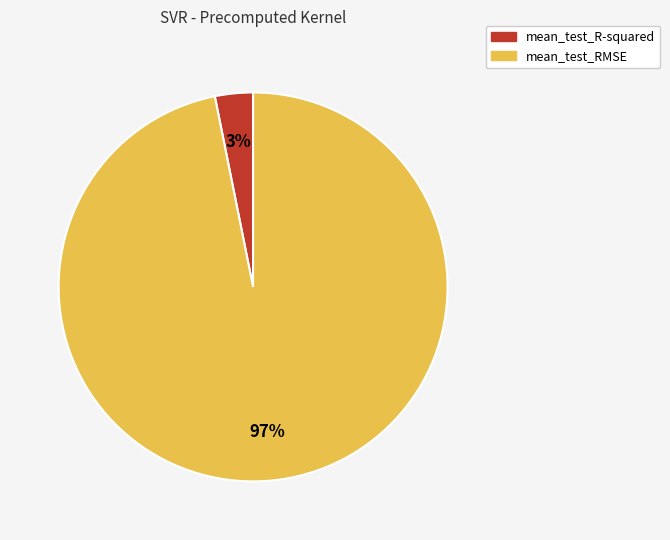

Rank the categories by value from highest to lowest.

mean_test_RMSE, mean_test_R-squared